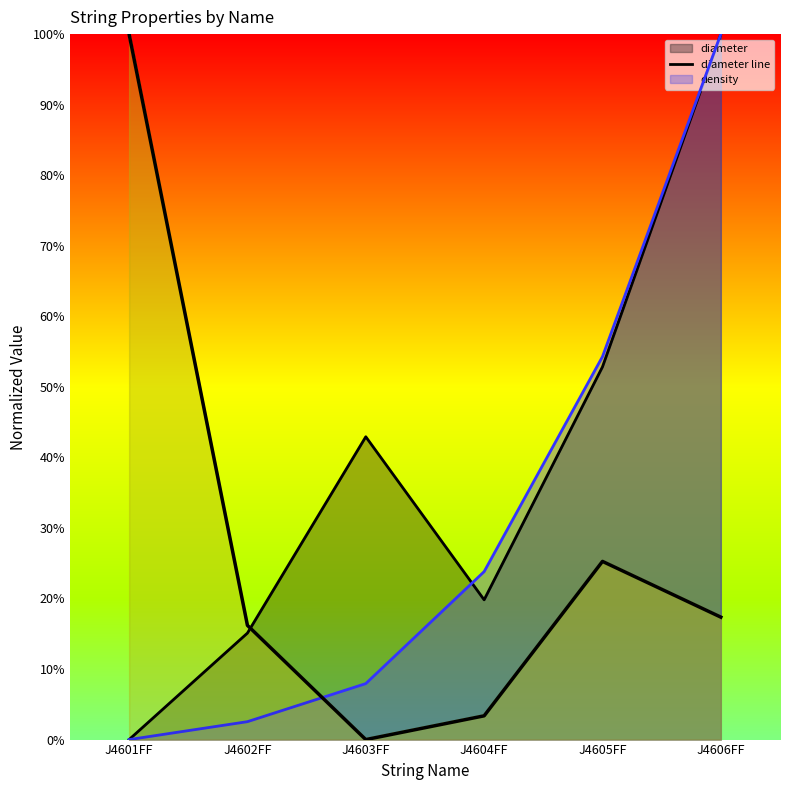

The value of tension_curve at J4601FF is 0.7. True or false?

False